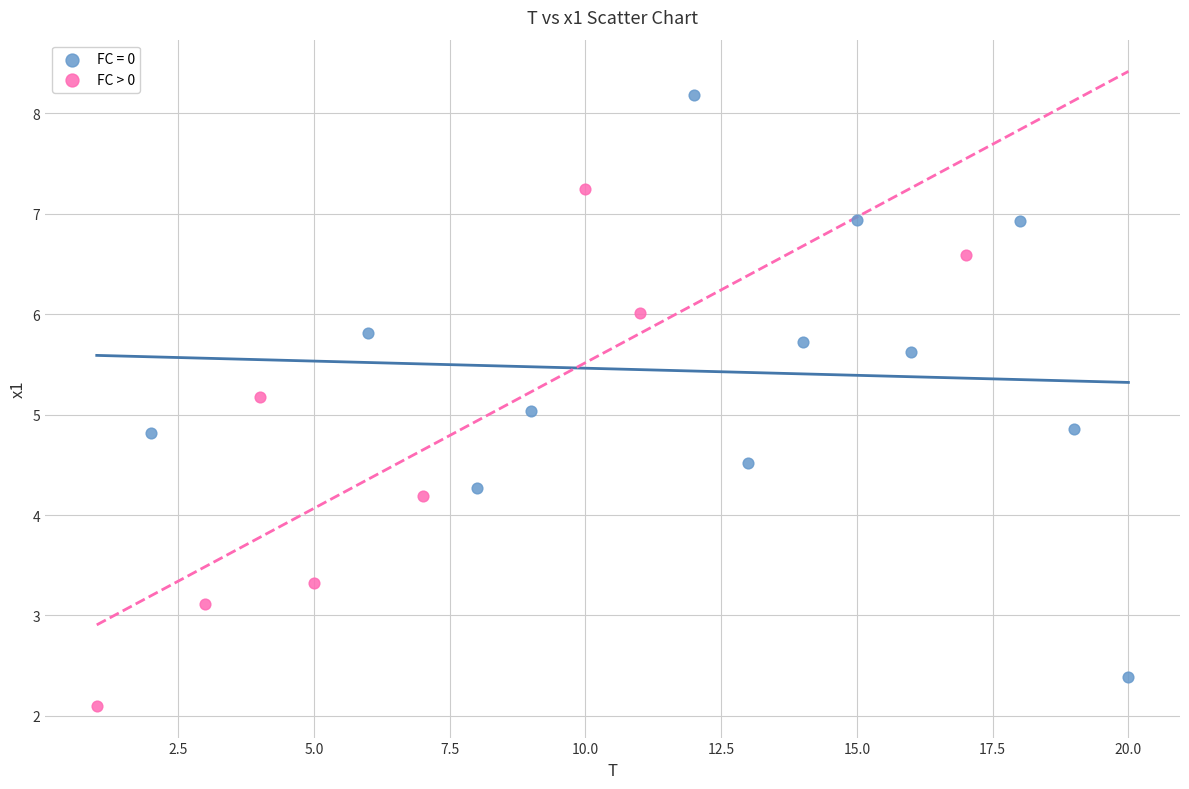

Which series has the largest Y range (max minus min)?

FC = 0